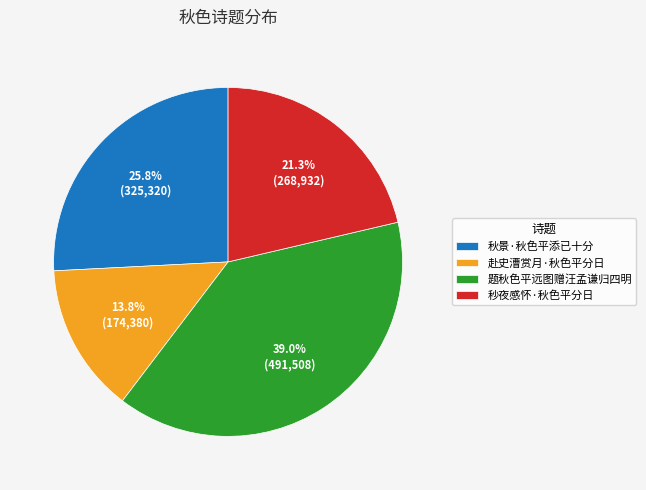

True or false: 赴史漕赏月·秋色平分日 accounts for 23% of the total.

False